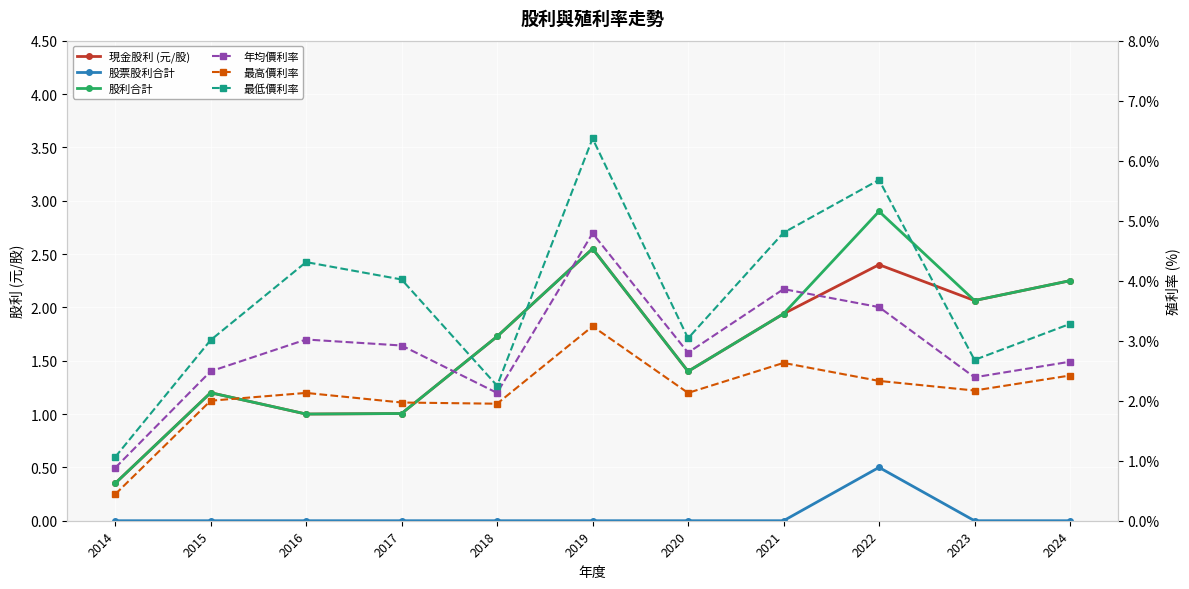

Which category has the highest value in the 最低價利率 series?

2019